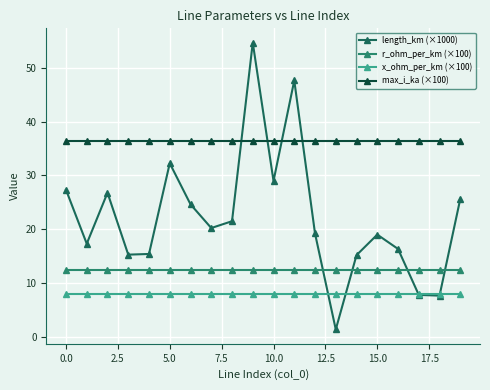

Rank the series by their maximum value, from lowest to highest.

x_ohm_per_km (×100), r_ohm_per_km (×100), max_i_ka (×100), length_km (×1000)